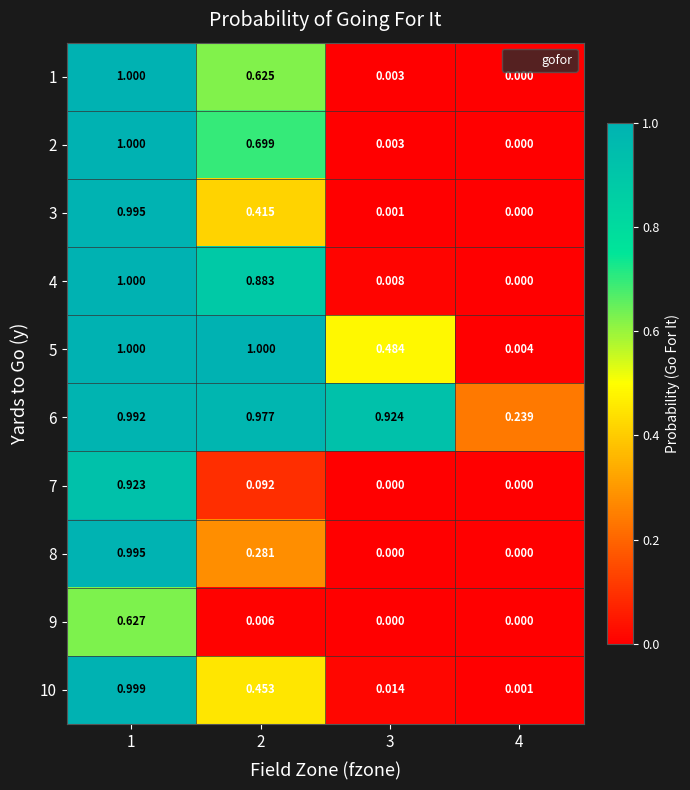

How many distinct data groups are displayed?

10